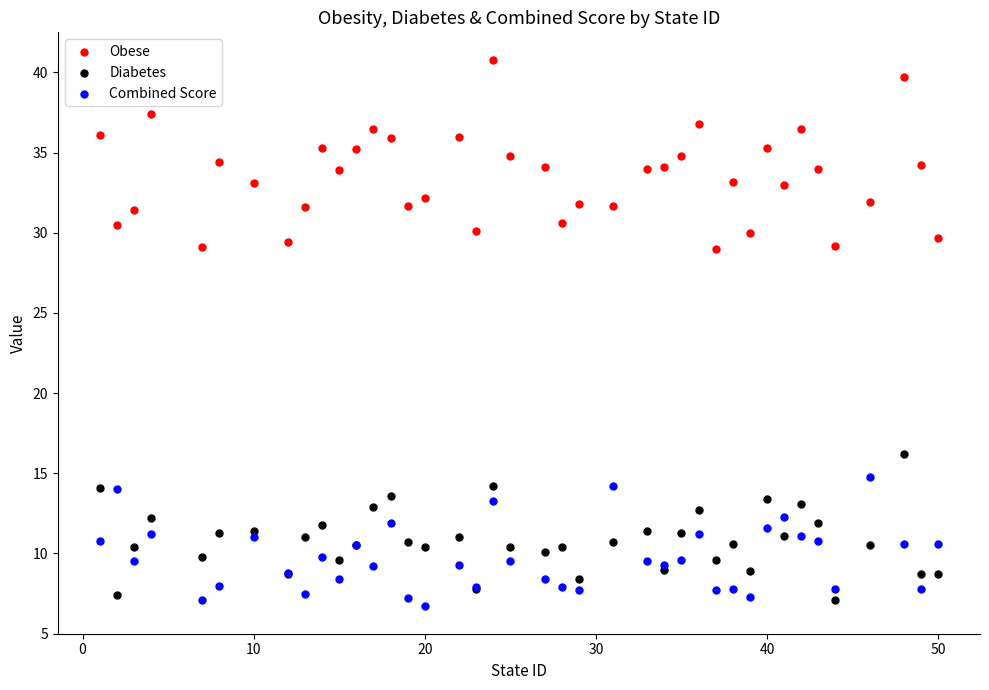

What are all the series names shown in the legend?

Obese, Diabetes, Combined Score